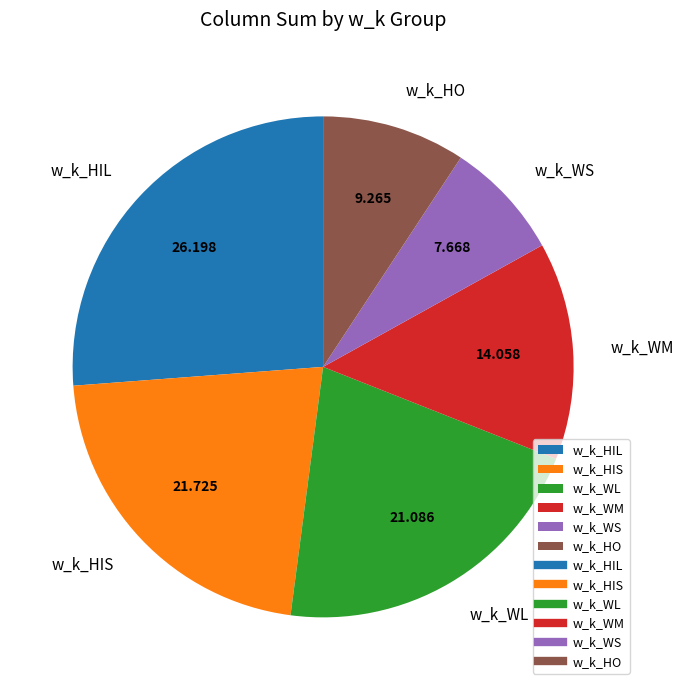

Is the sum of w_k_WS and w_k_HIS greater than half?

No